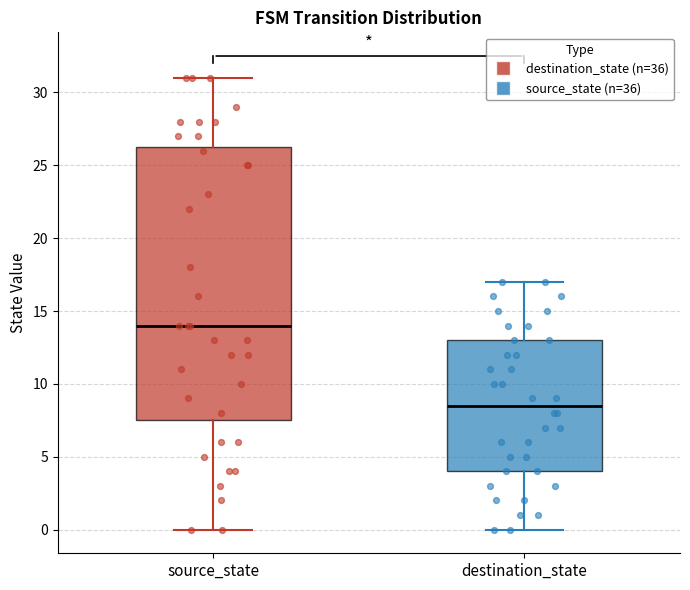

Reading left to right, transcribe this box plot: for each box, give where its median line is, the range the box spans, and where its two whiskers end, as read against the y-axis. The values are not printed on the chart, so give them approximately, as read against the axis.

source_state: median 14.0, box 7.5 to 26.5, whiskers 0.0 to 31.0
destination_state: median 8.5, box 4.0 to 13.0, whiskers 0.0 to 17.0